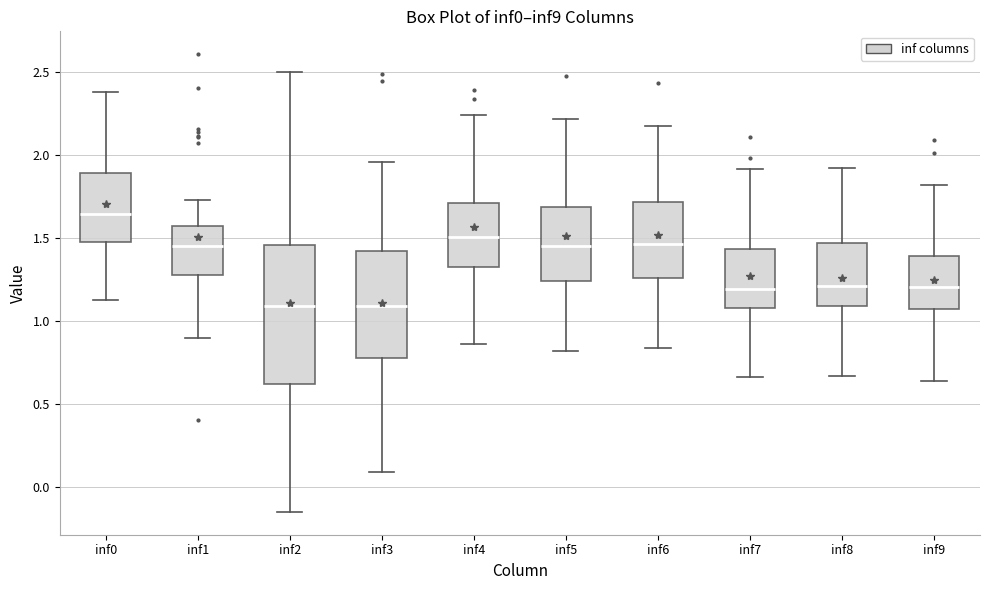

Reading left to right, read every box against the y-axis: the position of its median line, the range the box covers, and the ends of its whiskers. The values are not printed on the chart, so give them approximately, as read against the axis.

inf0: median 1.65, box 1.50 to 1.90, whiskers 1.15 to 2.40
inf1: median 1.45, box 1.30 to 1.60, whiskers 0.90 to 1.75
inf2: median 1.10, box 0.60 to 1.45, whiskers -0.15 to 2.50
inf3: median 1.10, box 0.80 to 1.40, whiskers 0.10 to 1.95
inf4: median 1.50, box 1.35 to 1.70, whiskers 0.85 to 2.25
inf5: median 1.45, box 1.25 to 1.70, whiskers 0.80 to 2.20
inf6: median 1.45, box 1.25 to 1.70, whiskers 0.85 to 2.20
inf7: median 1.20, box 1.10 to 1.45, whiskers 0.65 to 1.90
inf8: median 1.20, box 1.10 to 1.45, whiskers 0.65 to 1.90
inf9: median 1.20, box 1.05 to 1.40, whiskers 0.65 to 1.80